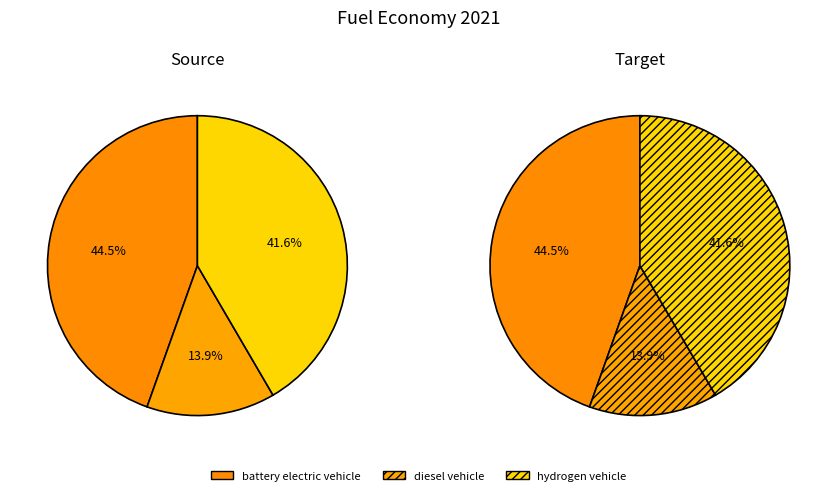

Is it true that hydrogen vehicle is 52% of the pie?

False